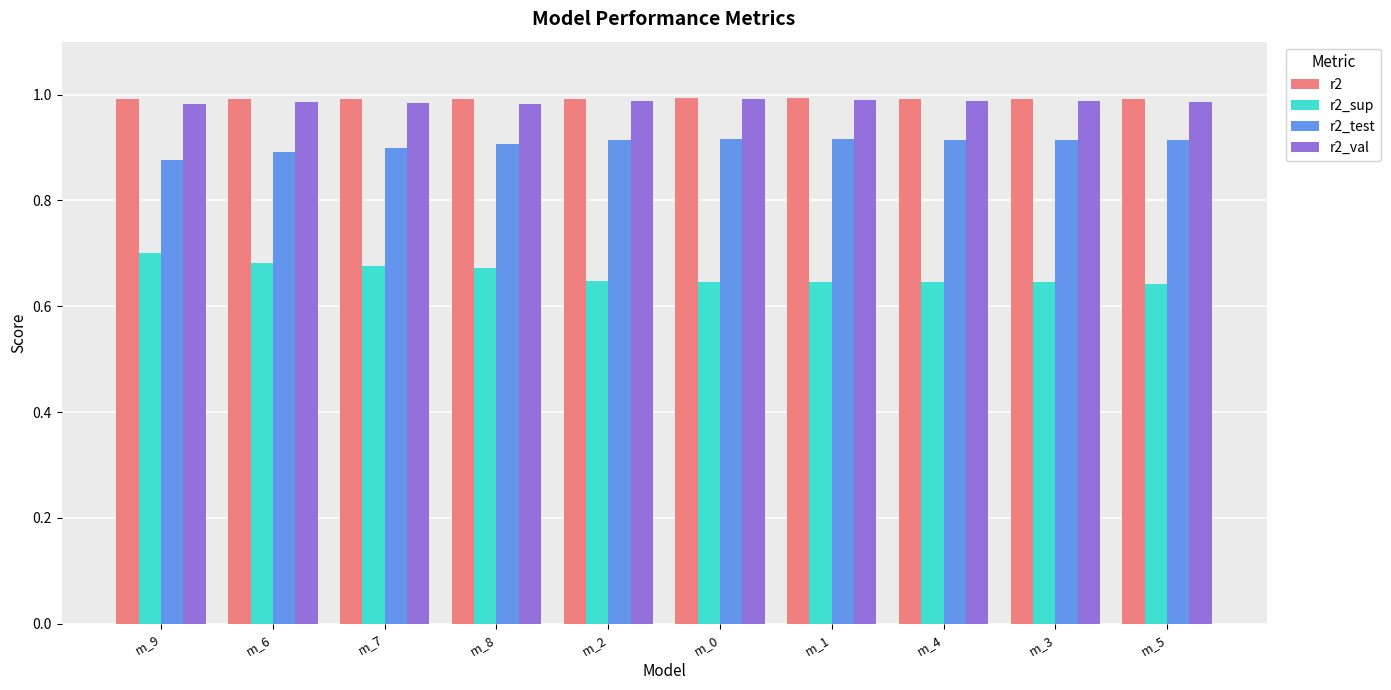

Is the value of r2_val at m_7 greater than the value of r2_sup at m_8?

Yes